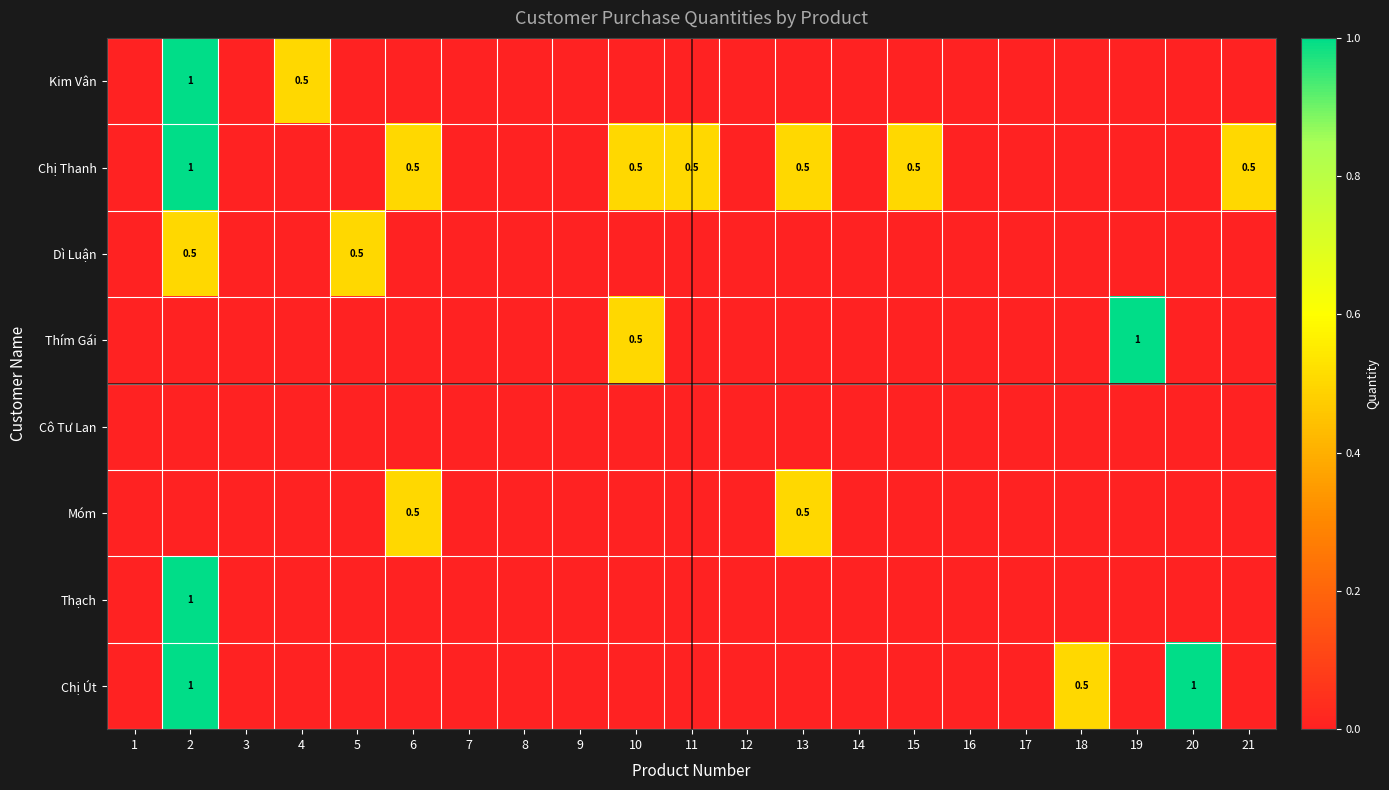

The value of Móm at 7 is 0.0. True or false?

True